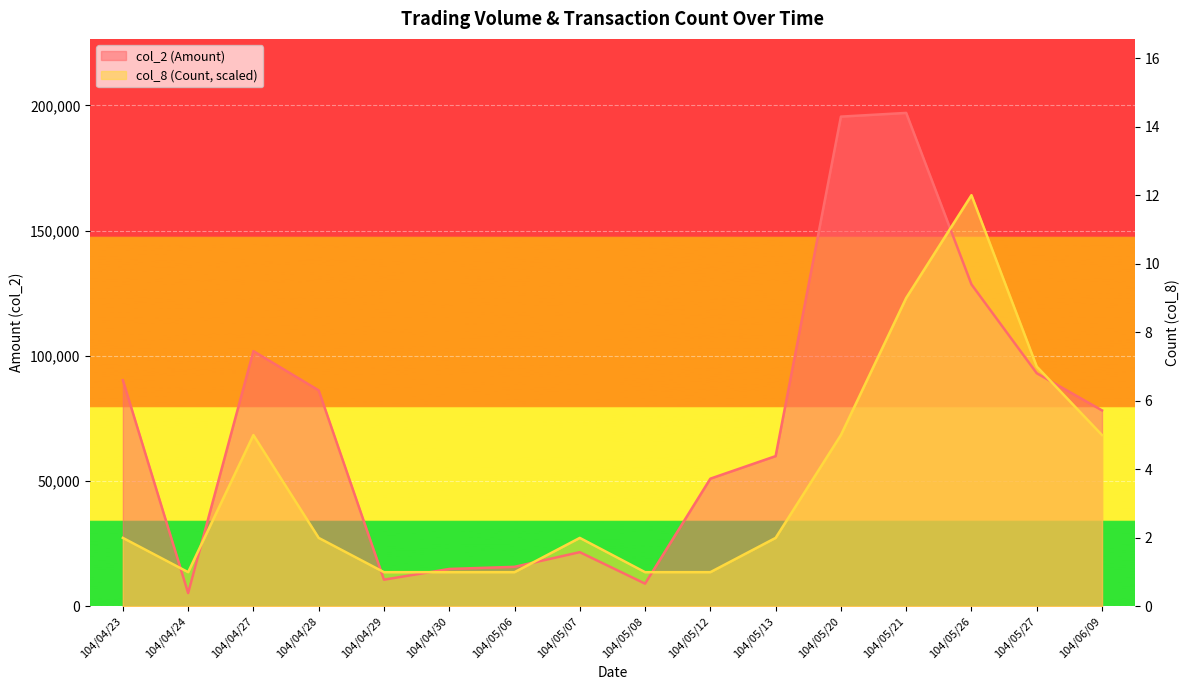

Which has a higher value, 104/05/07 or 104/05/08?

104/05/07